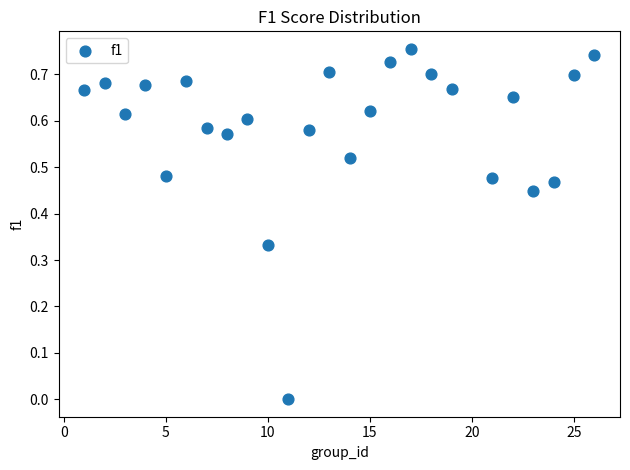

Count the number of points in this scatter plot.

25